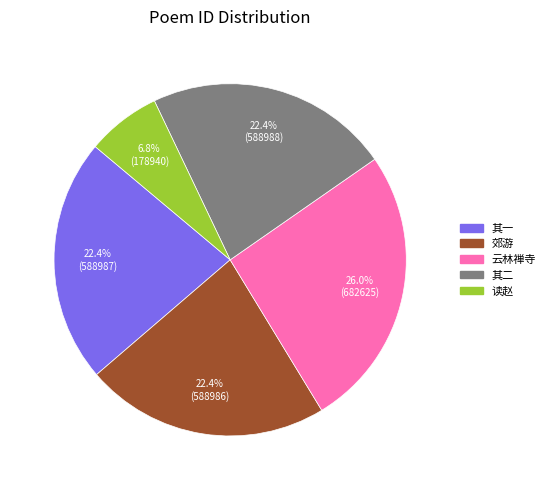

Does any single category account for the majority?

No